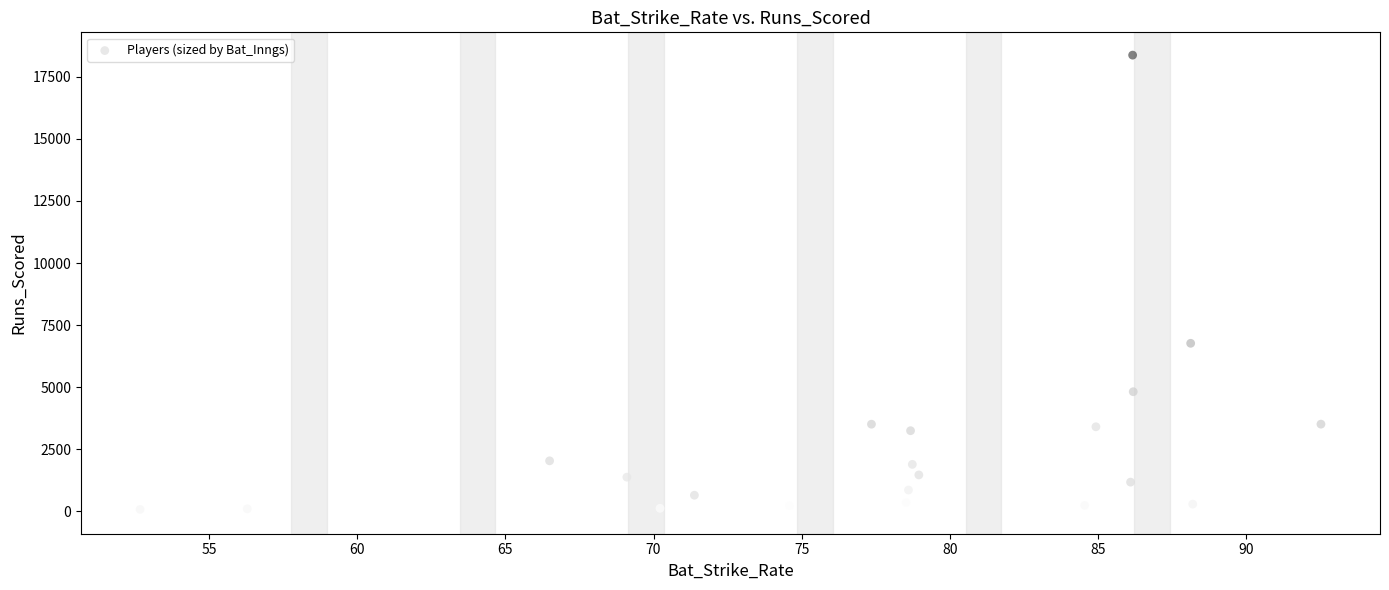

What is the range of Y values (max minus min)?

18356